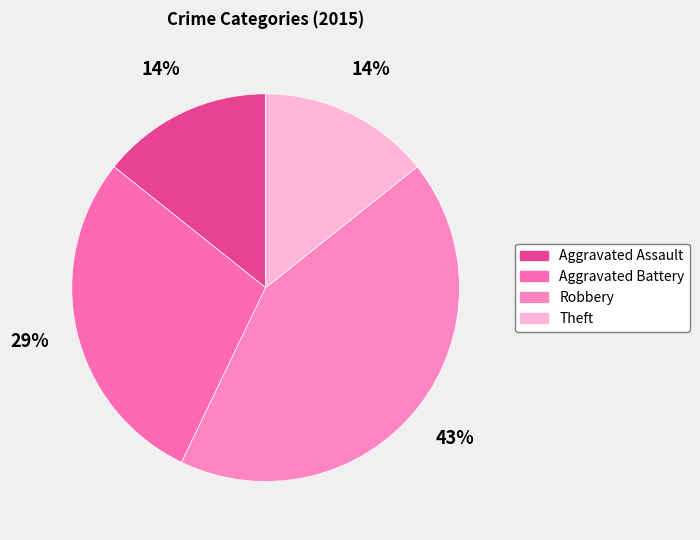

How many segments does this pie chart have?

4